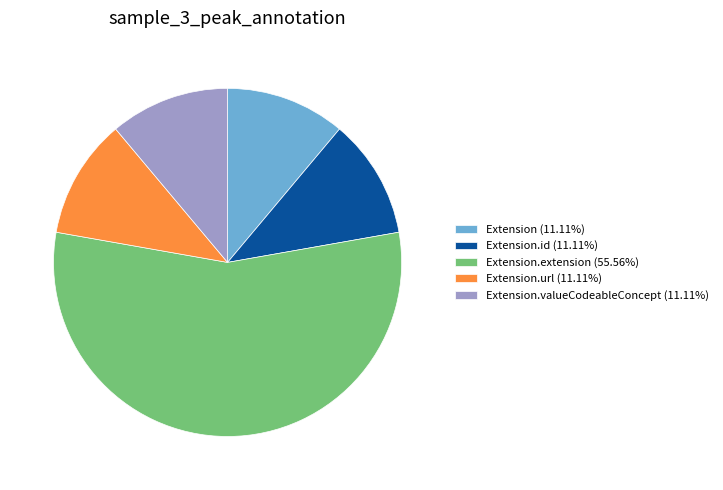

Does Extension.extension (55.56%) represent more than half of the total?

Yes